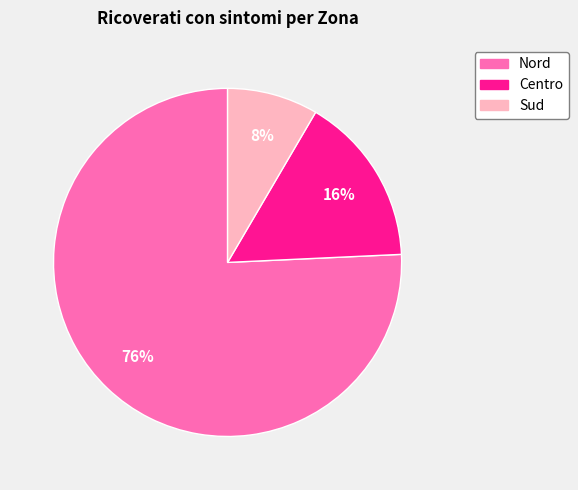

Rank the categories by value from highest to lowest.

Nord, Centro, Sud